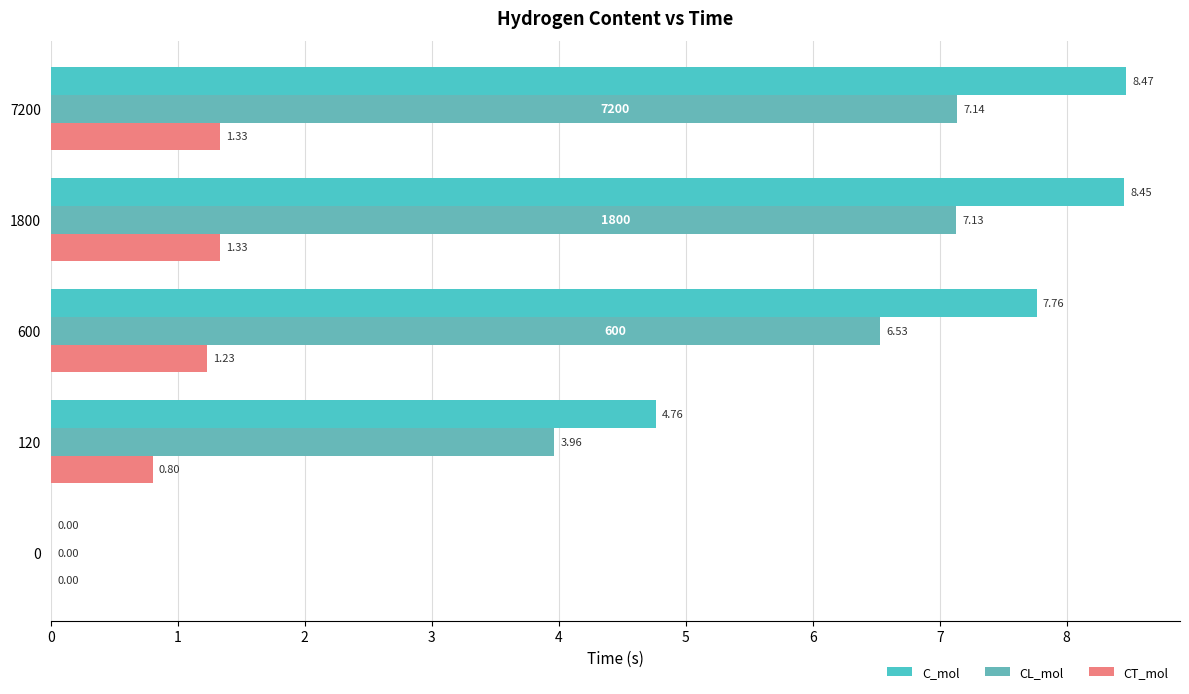

What is the value of the CL_mol bar at the 3rd from the left?

6.5